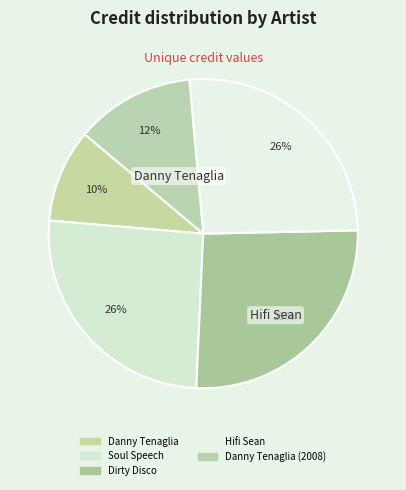

Which slice is the largest?

Hifi Sean